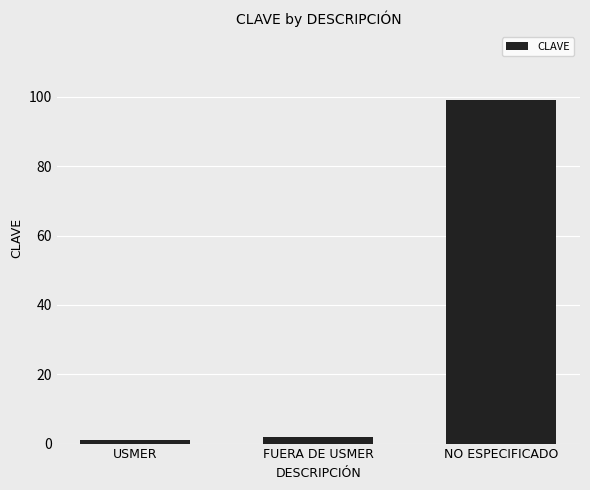

Rank the categories by value from lowest to highest.

USMER, FUERA DE USMER, NO ESPECIFICADO